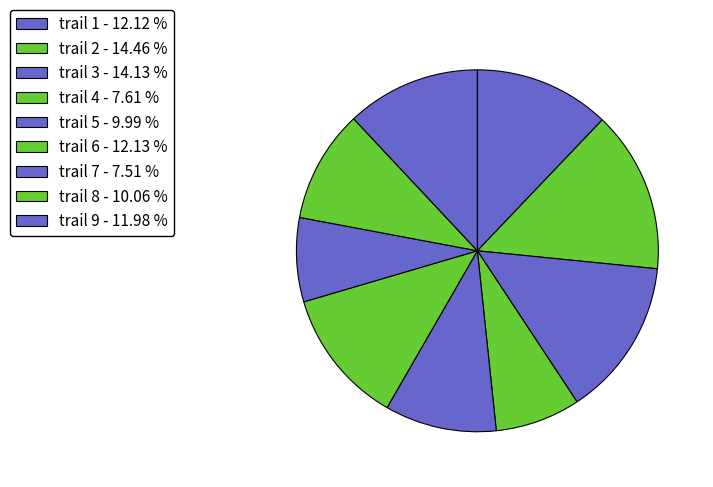

What is the smallest slice in the pie chart?

7